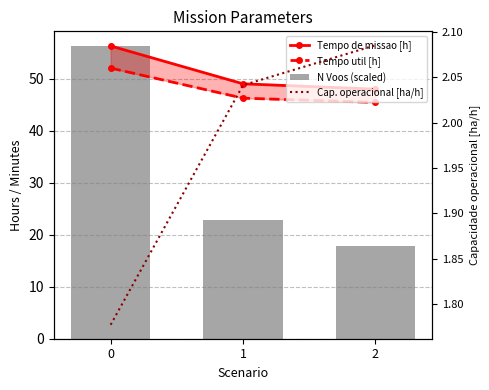

How many groups of bars are there?

3